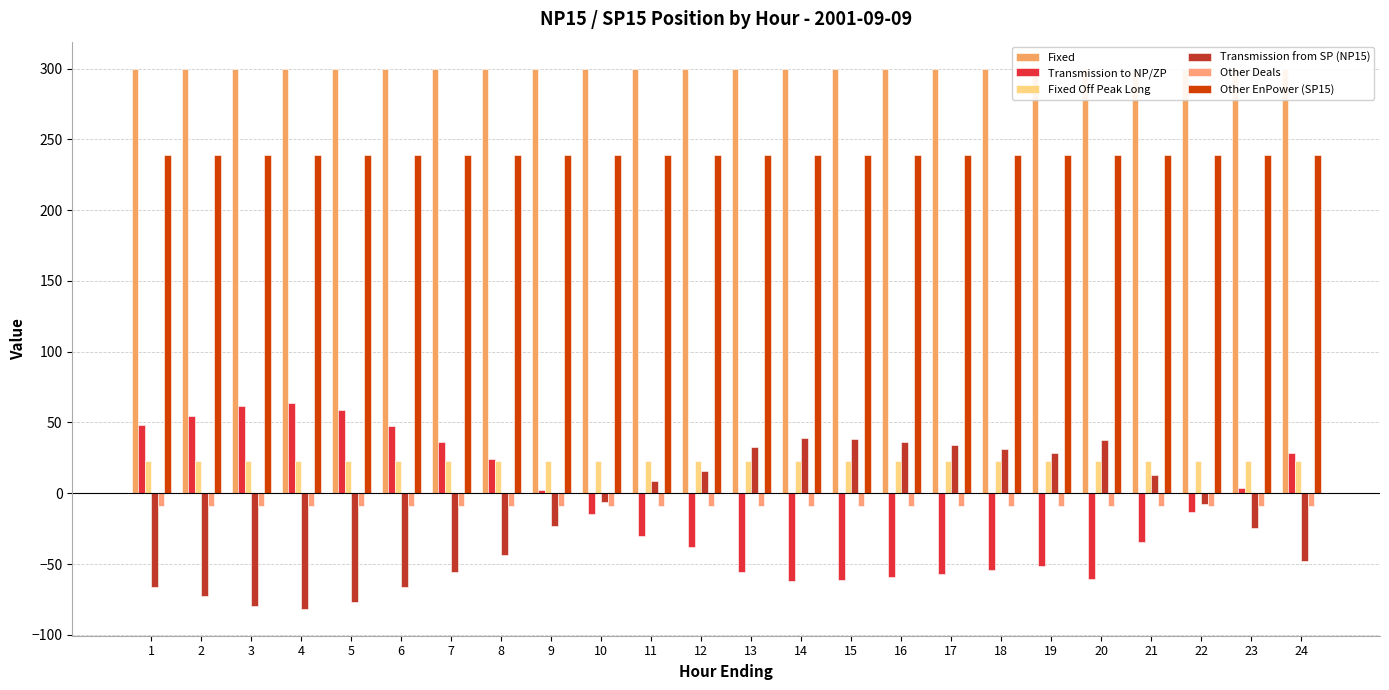

What is the sum of all Fixed Off Peak Long values?

545.8